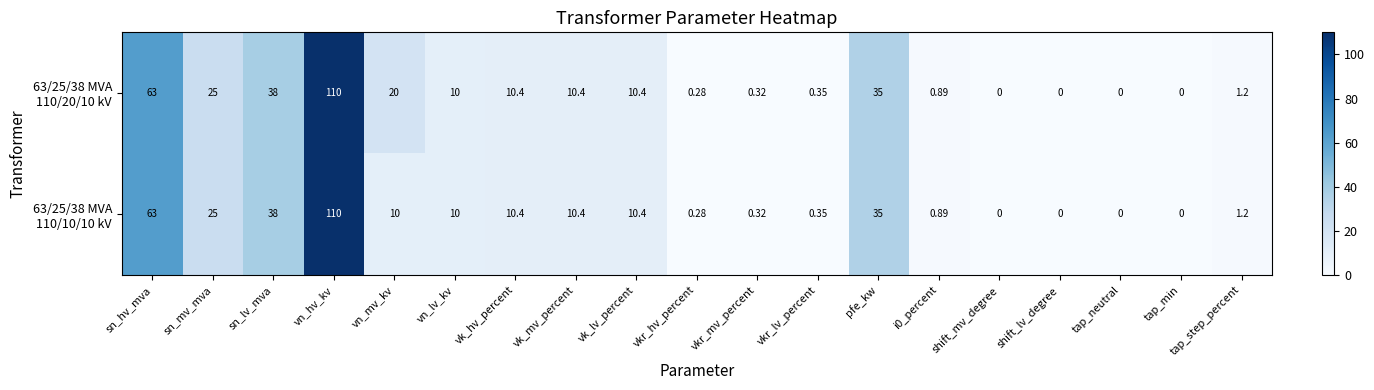

Which label corresponds to the largest value in the chart?

vn_hv_kv